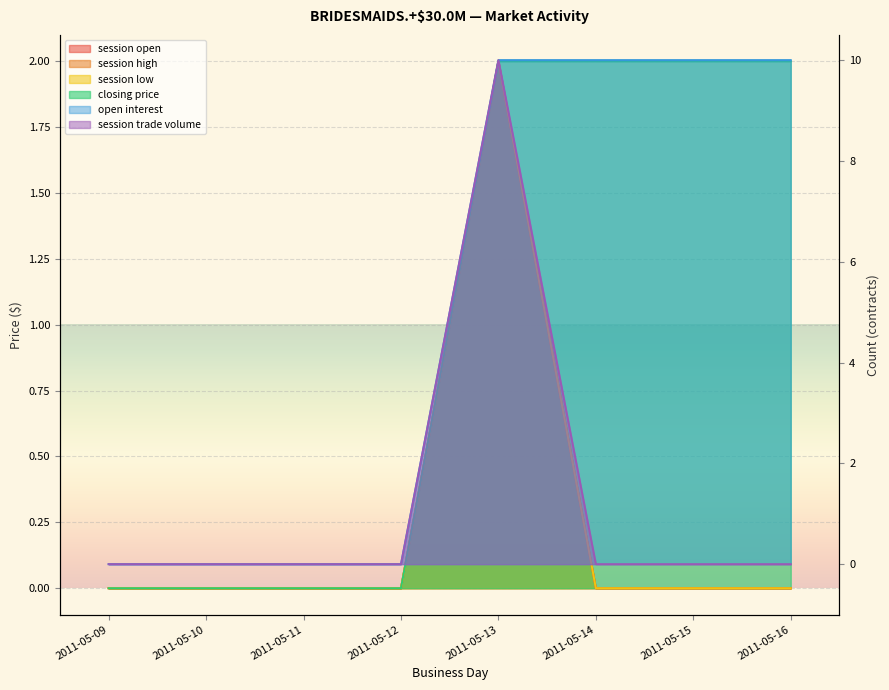

What is the total value across all series at 2011-05-15?

12